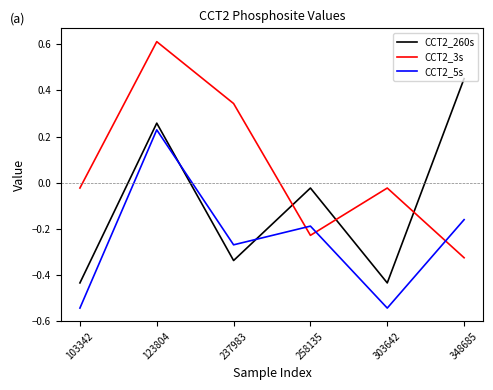

The value of CCT2_260s at 103342 is -0.7. True or false?

False